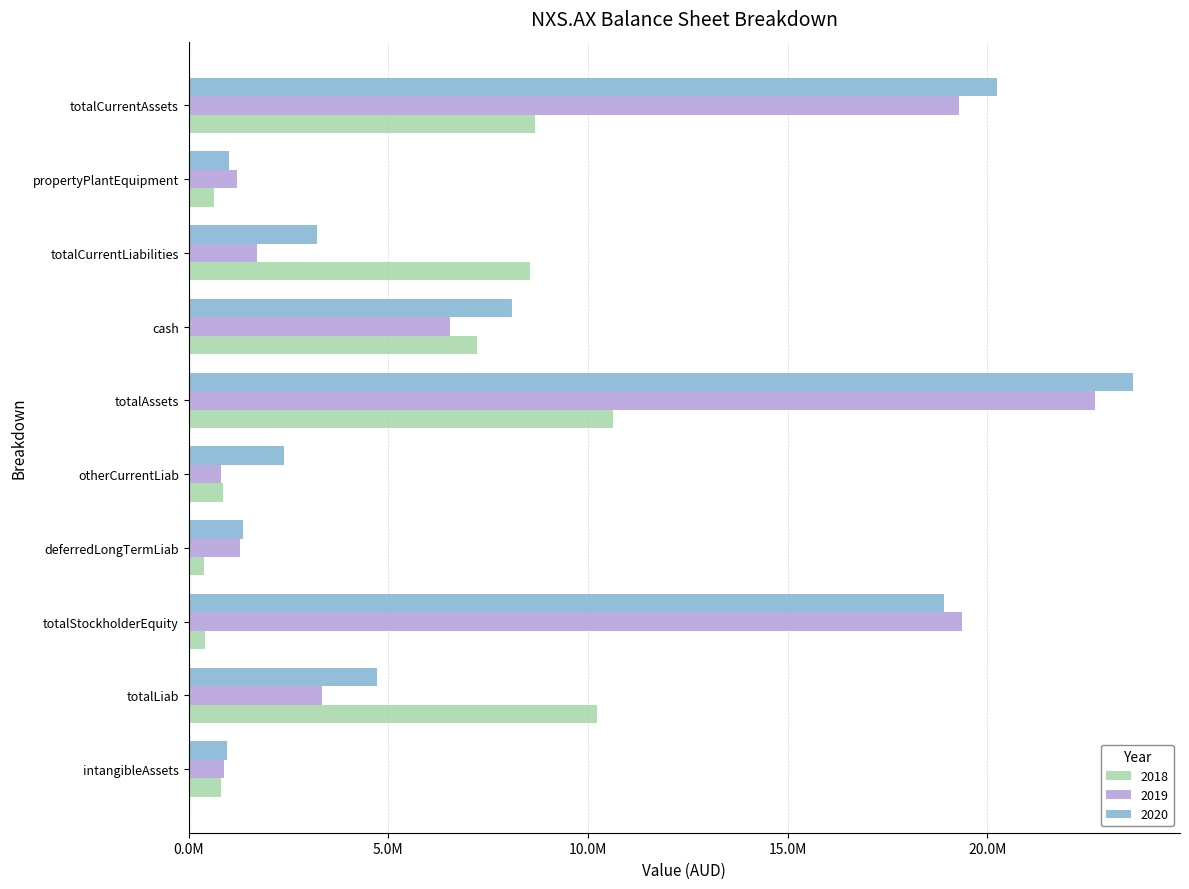

What is the sum of the 2019 values at intangibleAssets and totalLiab?

4212765